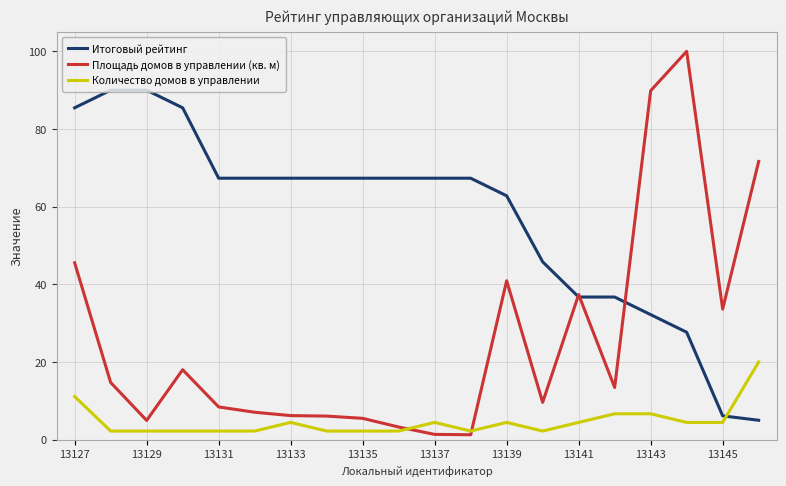

Rank the series by their average value, from lowest to highest.

Количество домов в управлении, Площадь домов в управлении (кв. м), Итоговый рейтинг